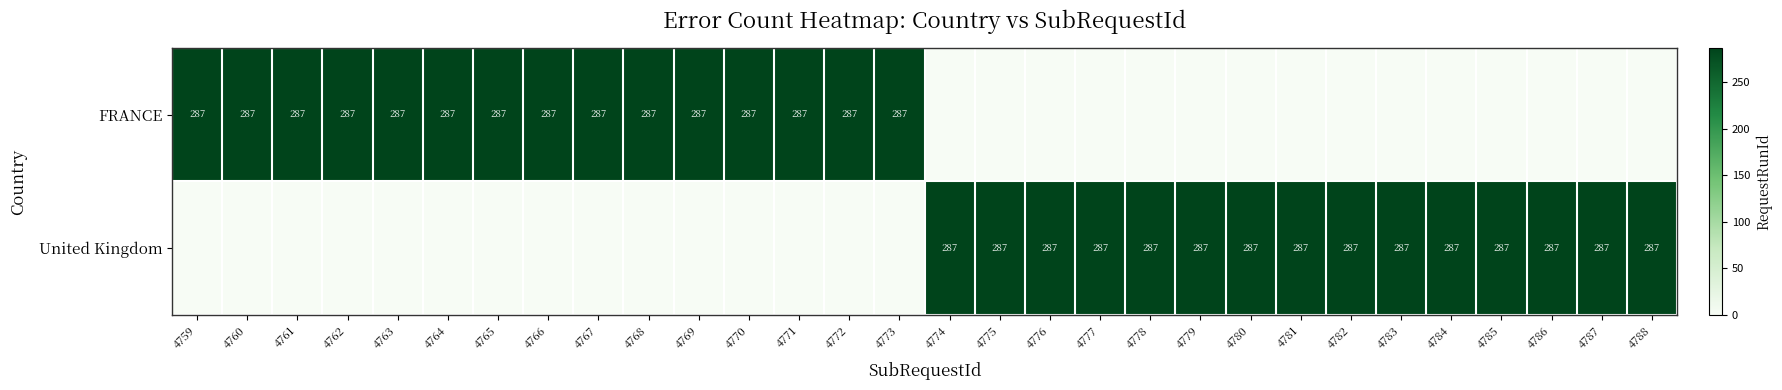

The value of United Kingdom at 4786 is 71. True or false?

False